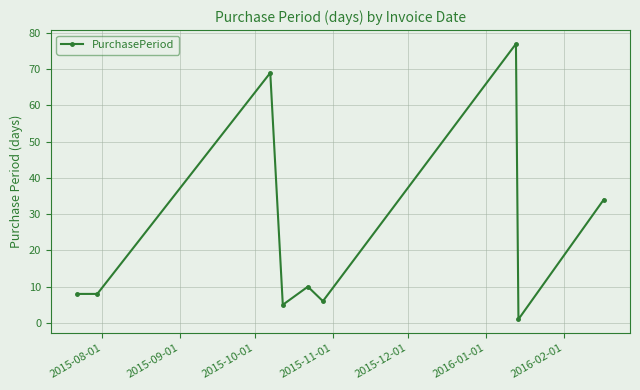

What is the maximum value shown in the chart?

77